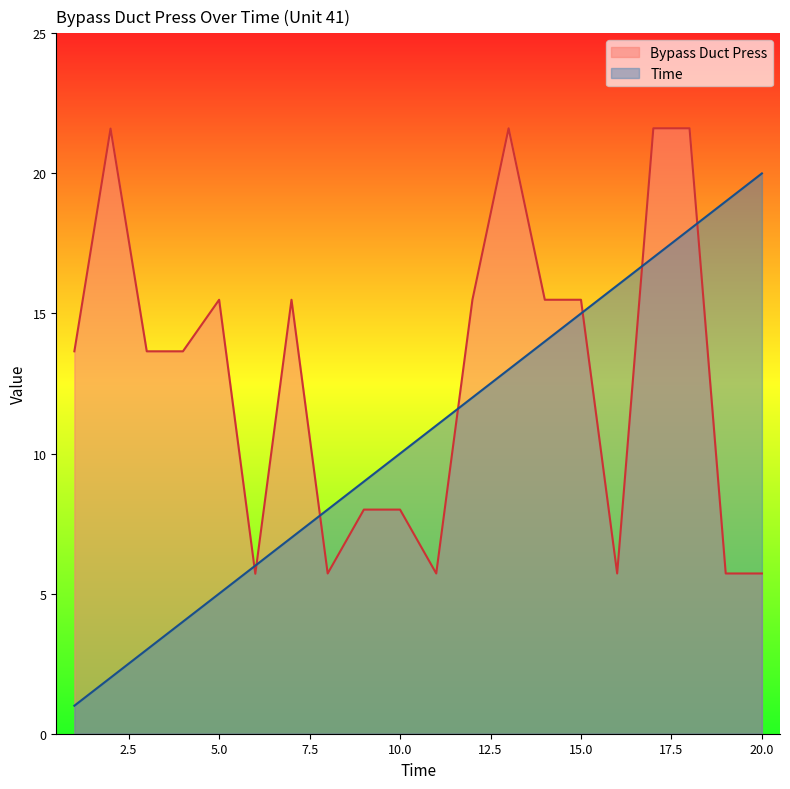

Which series has the largest total across all categories?

Bypass Duct Press